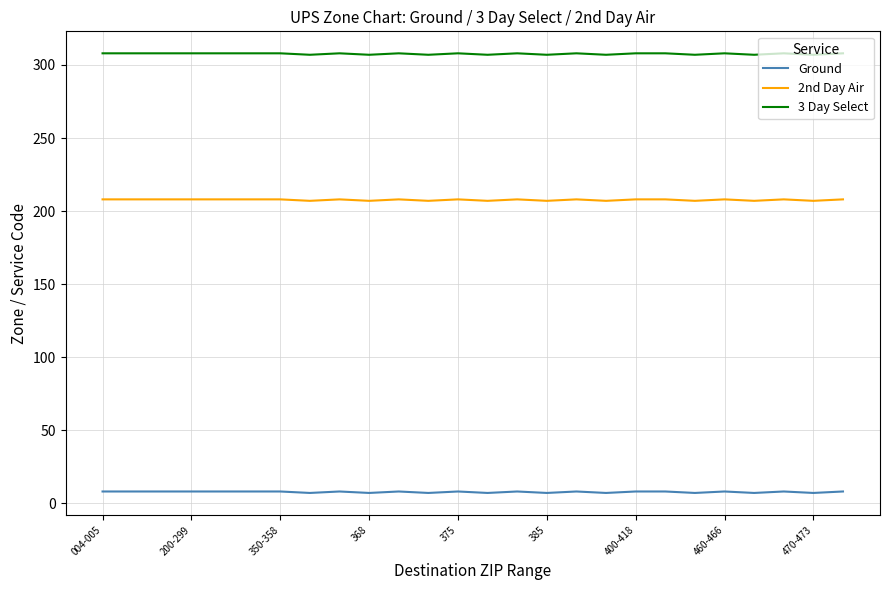

True or false: 3 Day Select and 2nd Day Air intersect in this chart.

False